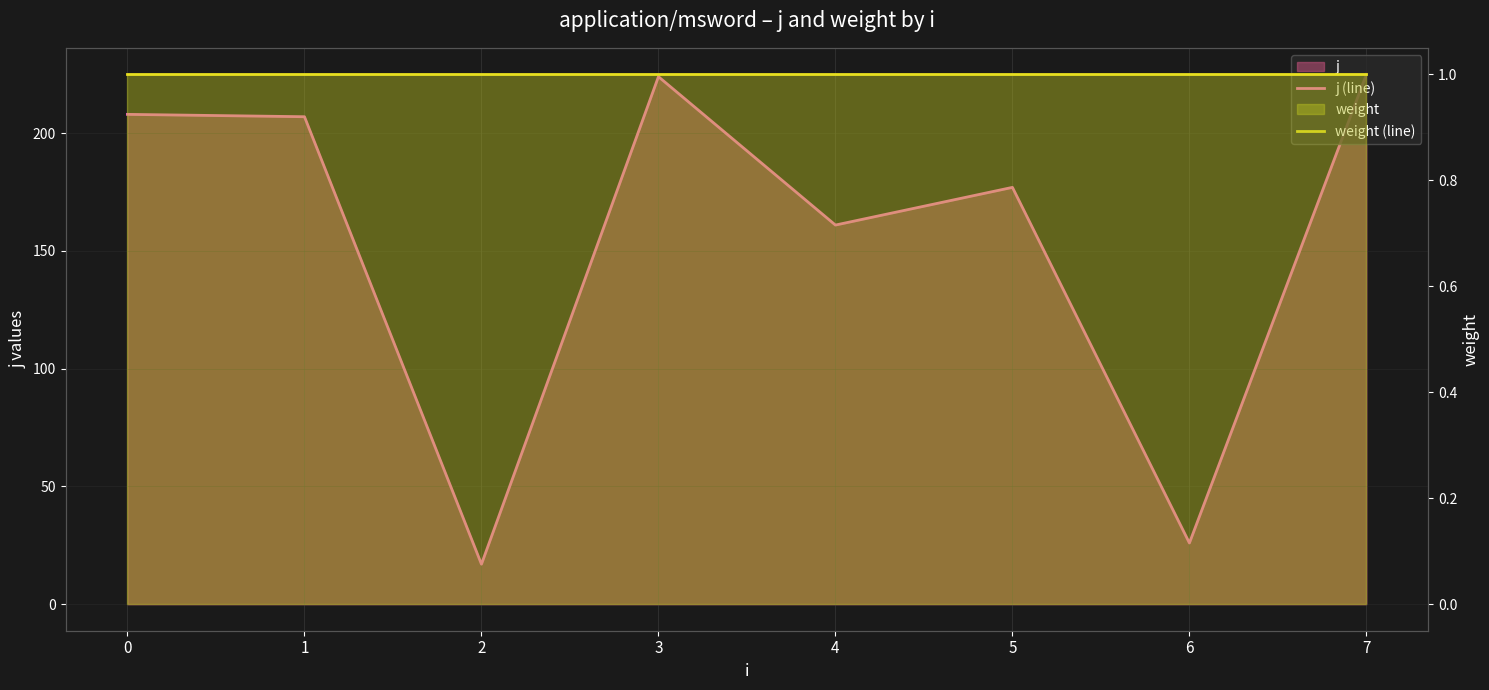

Does the chart display data point markers on the line(s)?

No